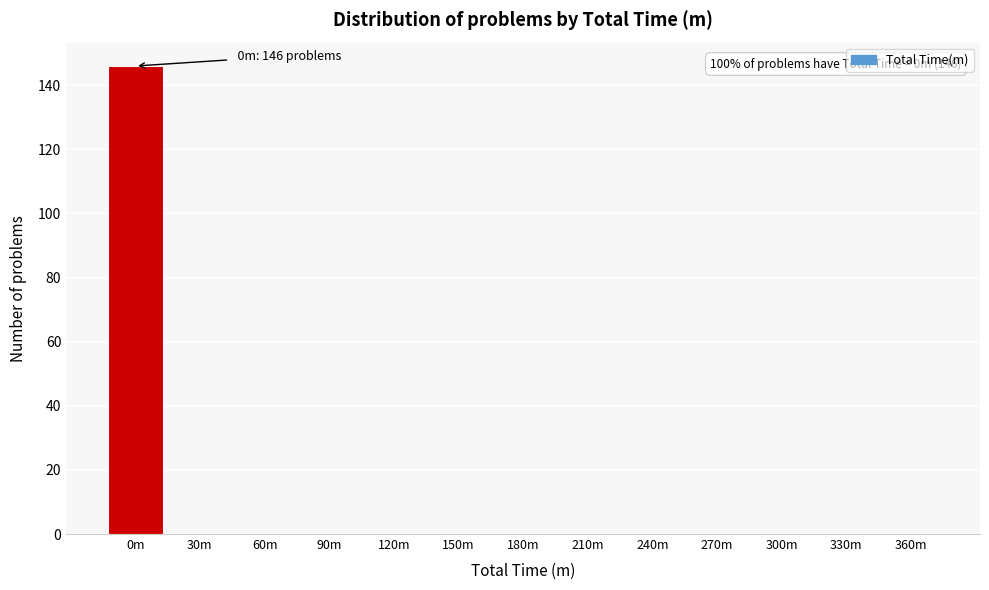

Reading left to right, list all the values displayed in this chart.

0m=146	30m=0	60m=0	90m=0	120m=0	150m=0	180m=0	210m=0	240m=0	270m=0	300m=0	330m=0	360m=0